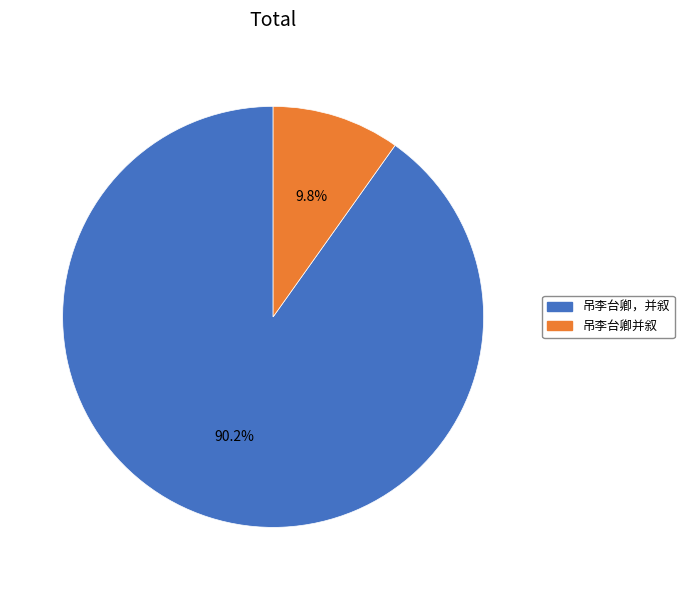

Rank the categories by value from highest to lowest.

吊李台卿，并叙, 吊李台卿并叙